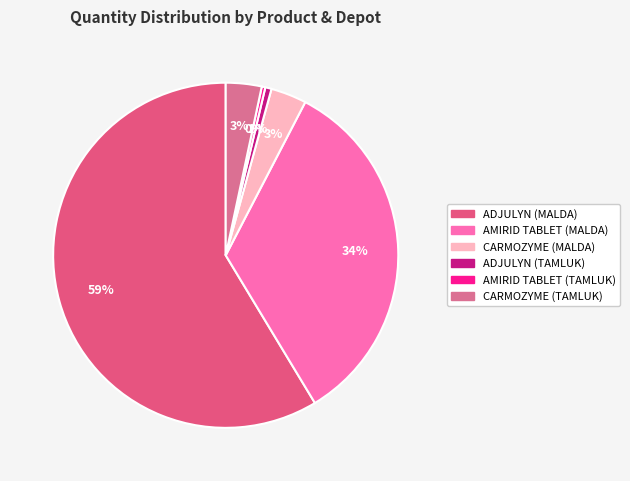

How much of the chart is everything except ADJULYN (MALDA)?

41.4%